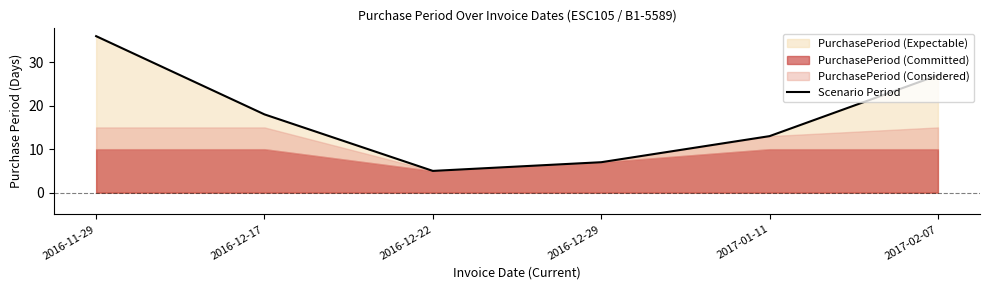

At which category does the chart reach its peak across all series?

2016-11-29